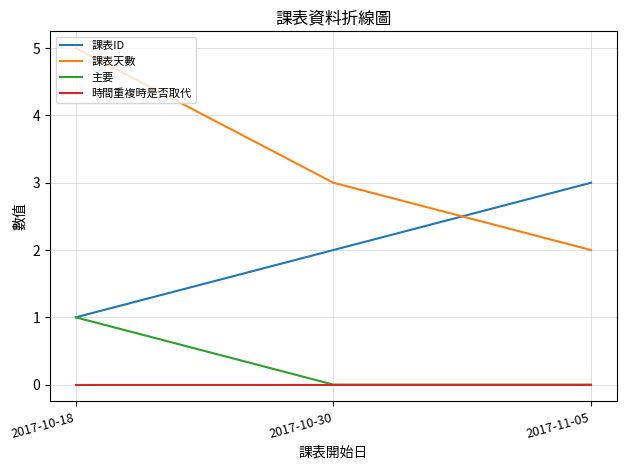

The value of 課表ID at 2017-10-18 is 1. True or false?

True